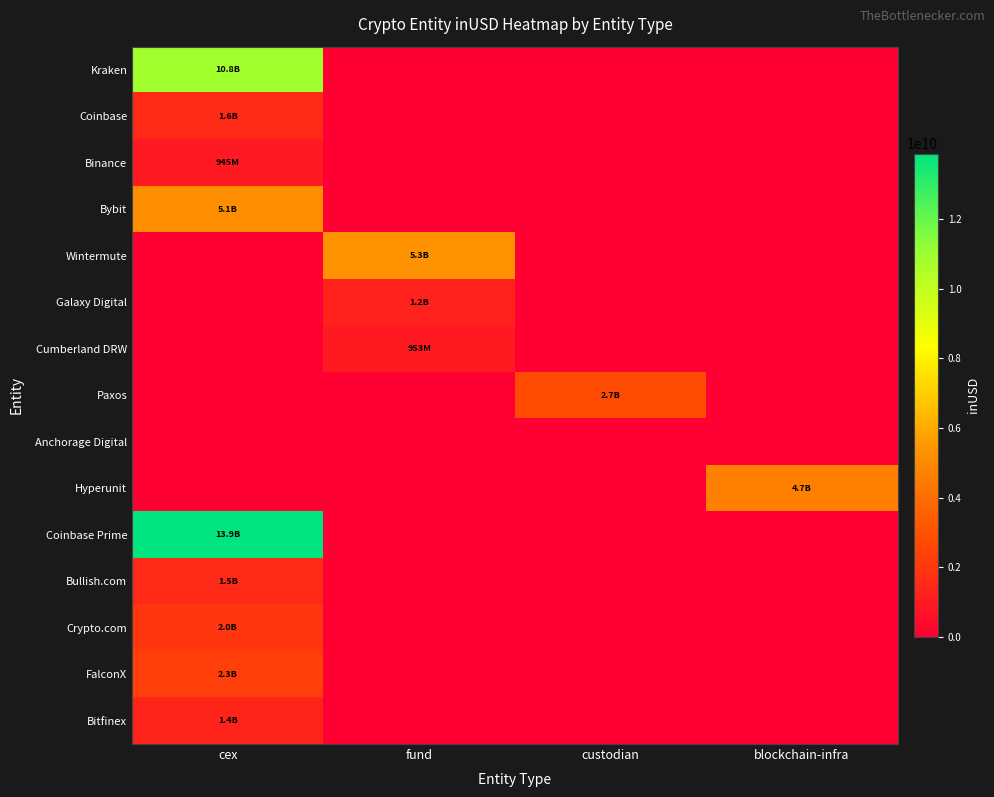

Which series has the widest spread of values?

Coinbase Prime